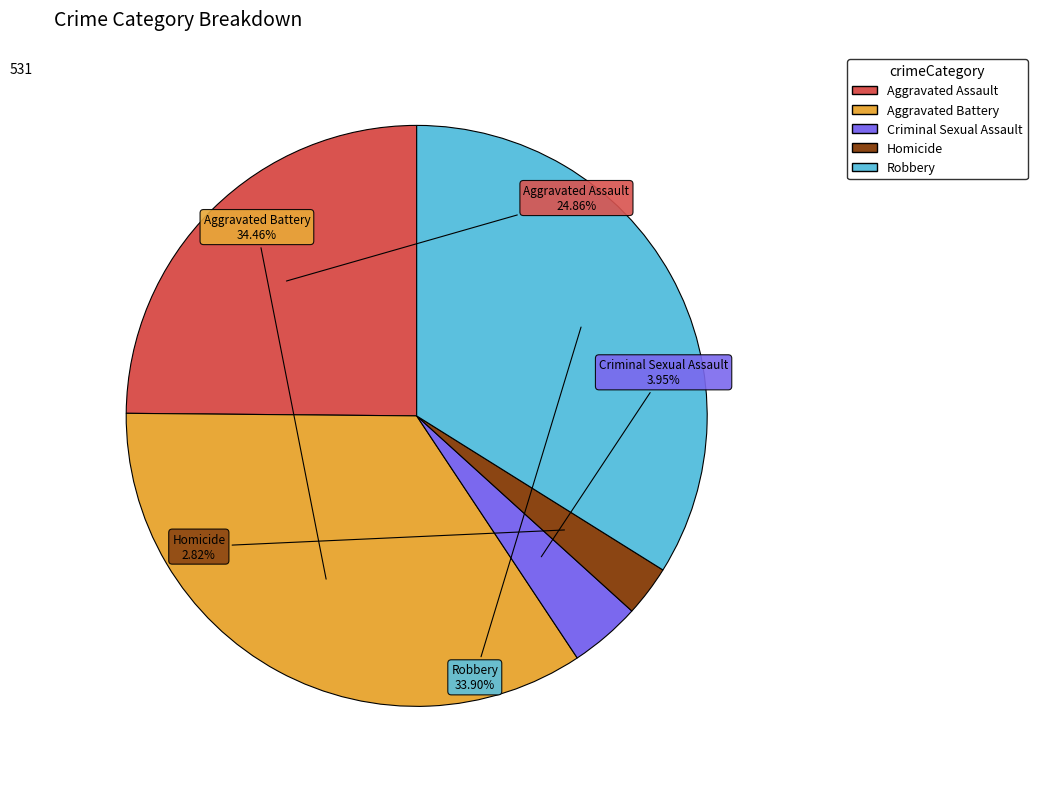

How many segments does this pie chart have?

5